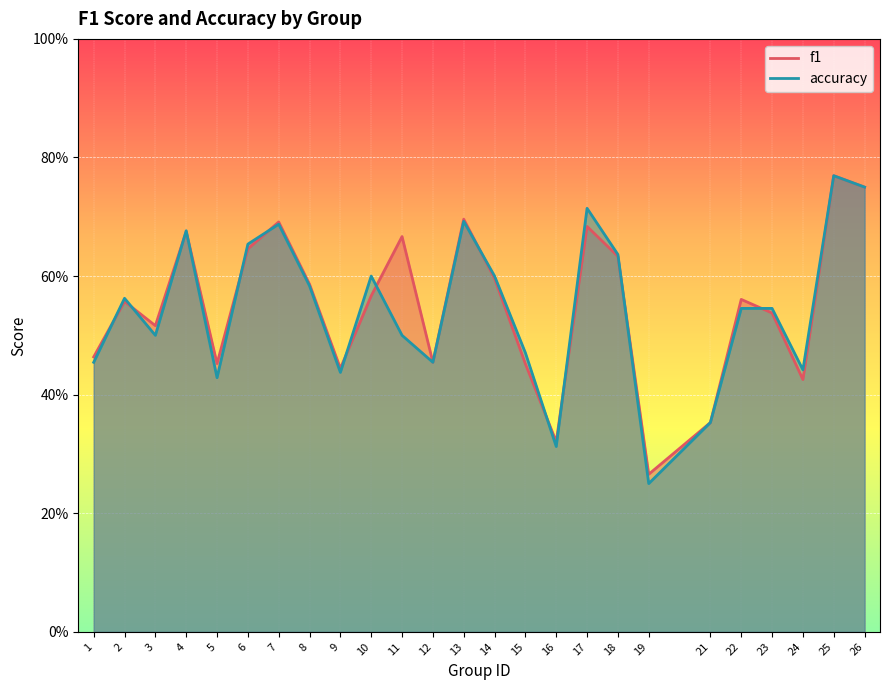

Which series has the largest range (max minus min)?

accuracy